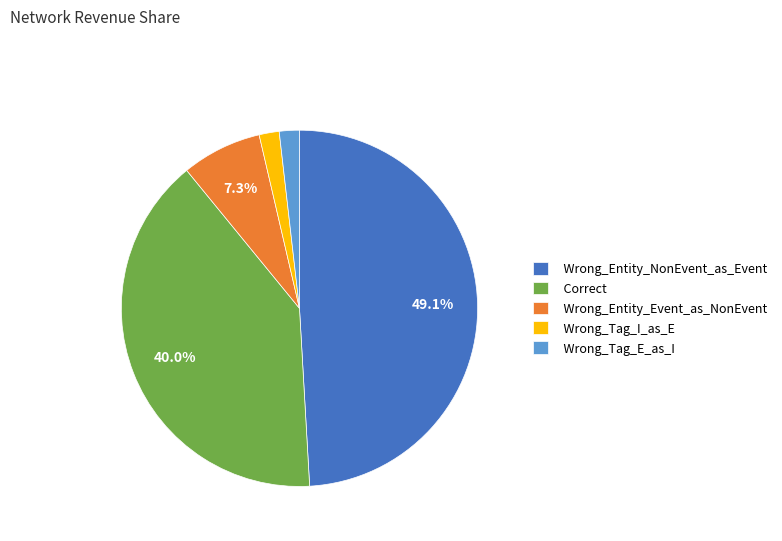

To the nearest percent, what is the difference between the largest and smallest slice percentages?

47%